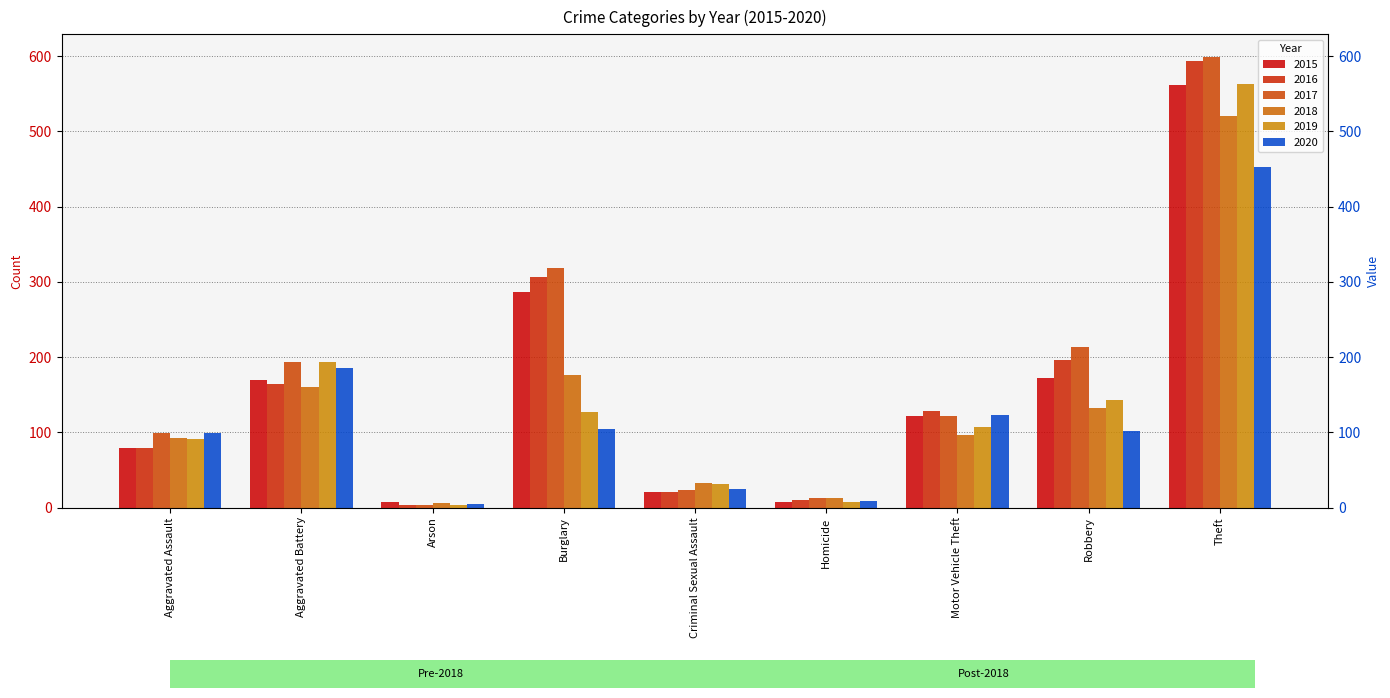

What is the difference between the maximum and minimum values in the 2017 series?

595